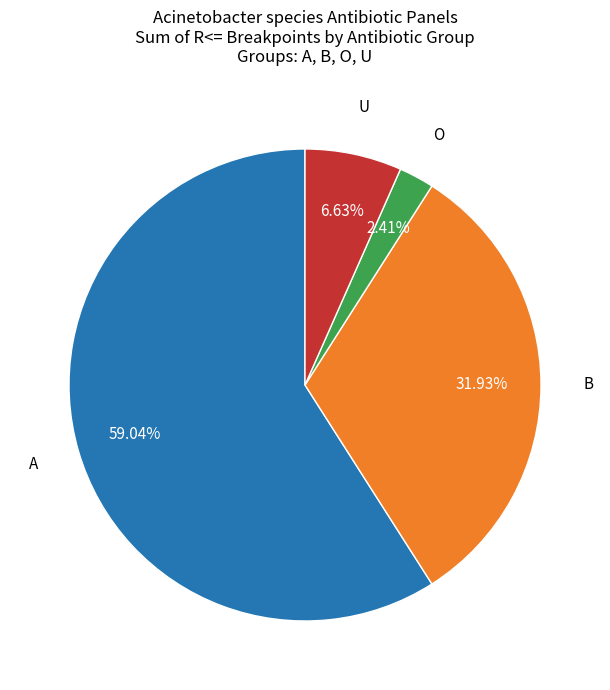

Does any single category account for the majority?

Yes